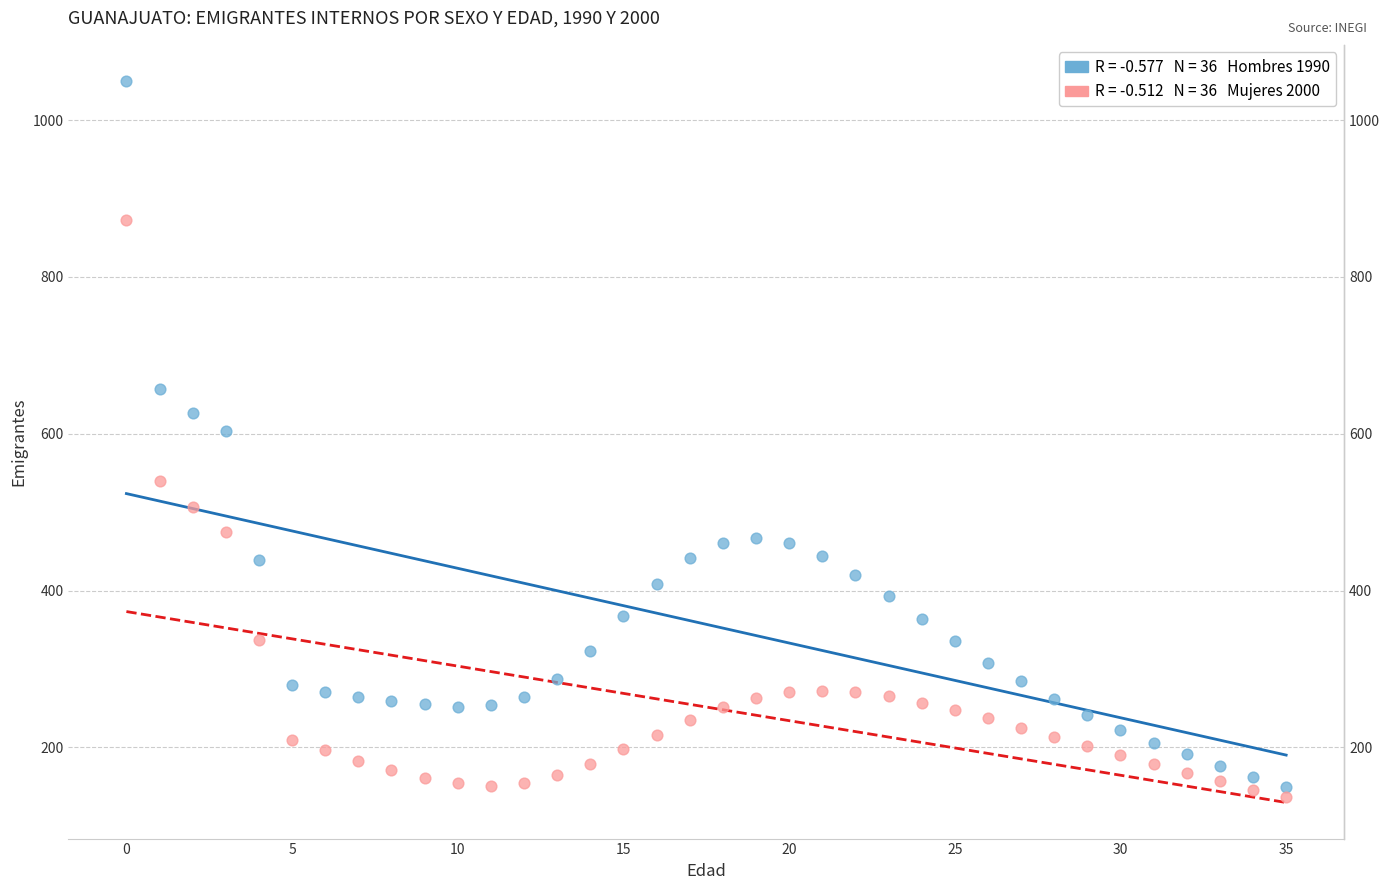

Across all data points, what is the range of Y values (max minus min)?

914